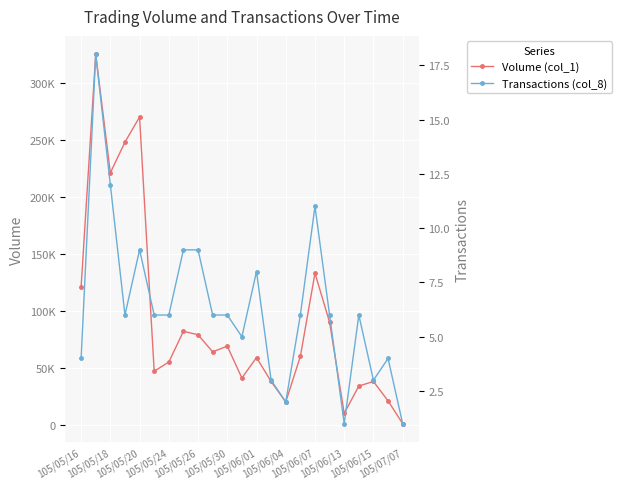

What is the sum of all Volume (col_1) values?

2126000